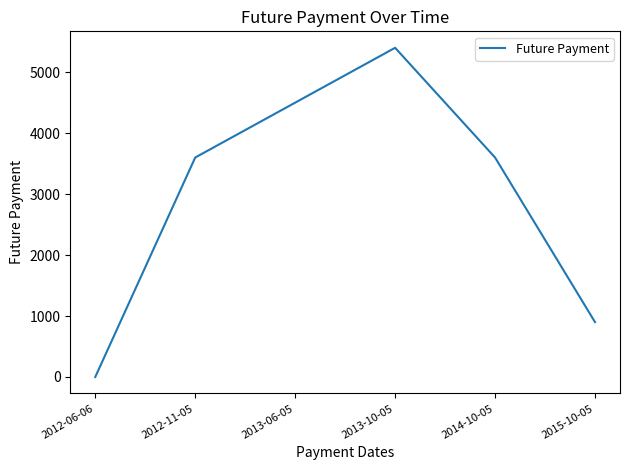

Which category has the highest value across all series?

2013-10-05